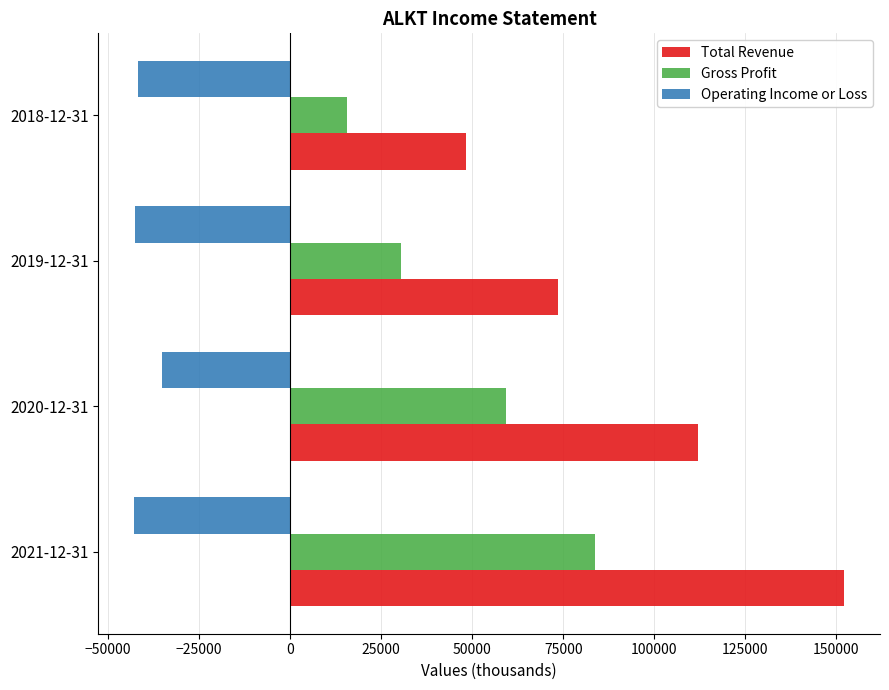

List the series in order of their overall mean, lowest first.

Operating Income or Loss, Gross Profit, Total Revenue